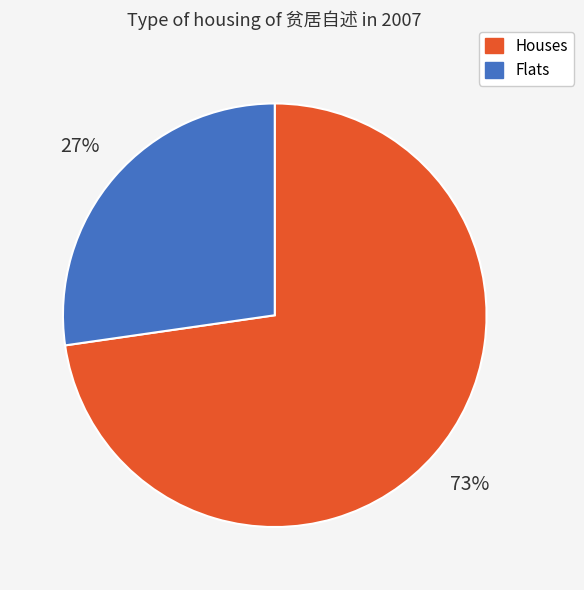

How many segments does this pie chart have?

2